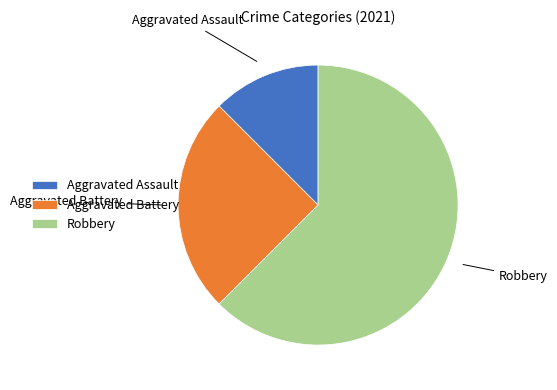

Which has a higher value, Aggravated Battery or Aggravated Assault?

Aggravated Battery